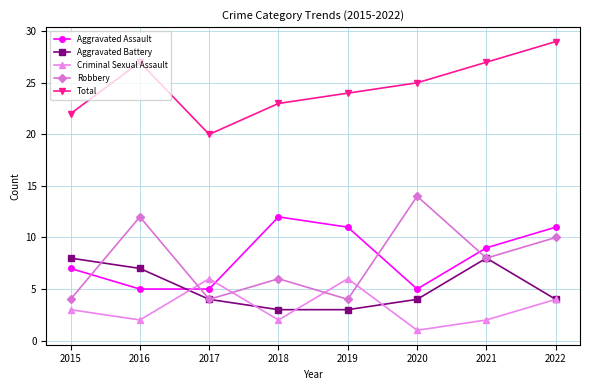

Reading left to right, what are all the values shown in this chart?

Aggravated Assault: 7	5	5	12	11	5	9	11
Aggravated Battery: 8	7	4	3	3	4	8	4
Criminal Sexual Assault: 3	2	6	2	6	1	2	4
Robbery: 4	12	4	6	4	14	8	10
Total: 22	27	20	23	24	25	27	29